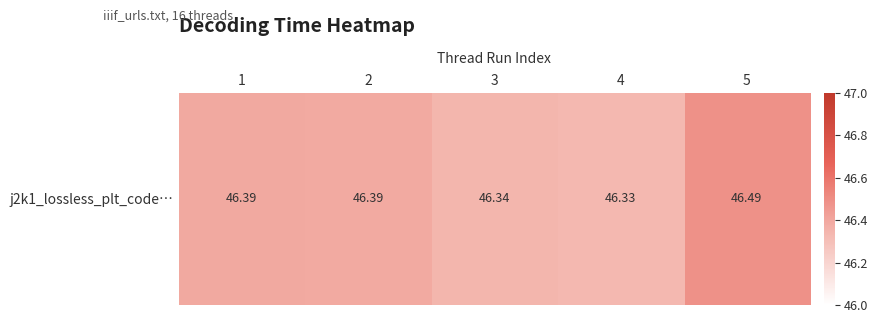

List the labels in order of value, smallest first.

4, 3, 2, 1, 5